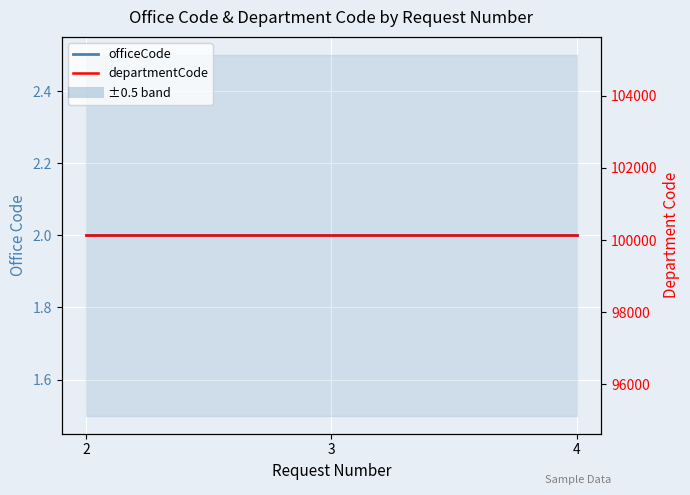

Rank the categories by officeCode value from lowest to highest.

2, 3, 4